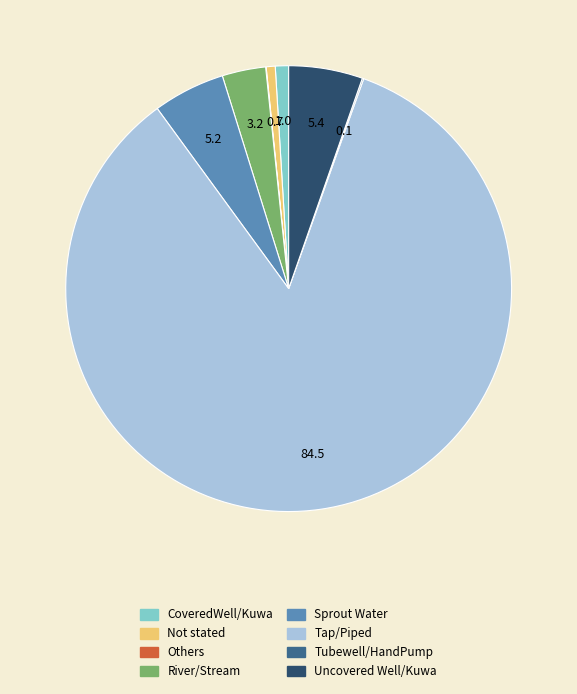

True or false: Not stated accounts for 1% of the total.

True